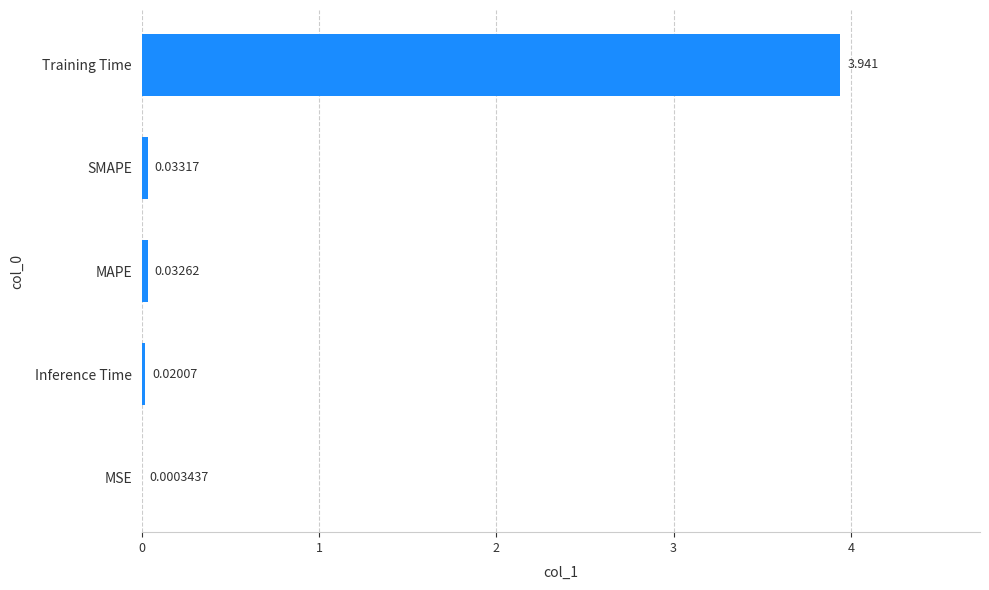

How many categories are shown in the chart?

5